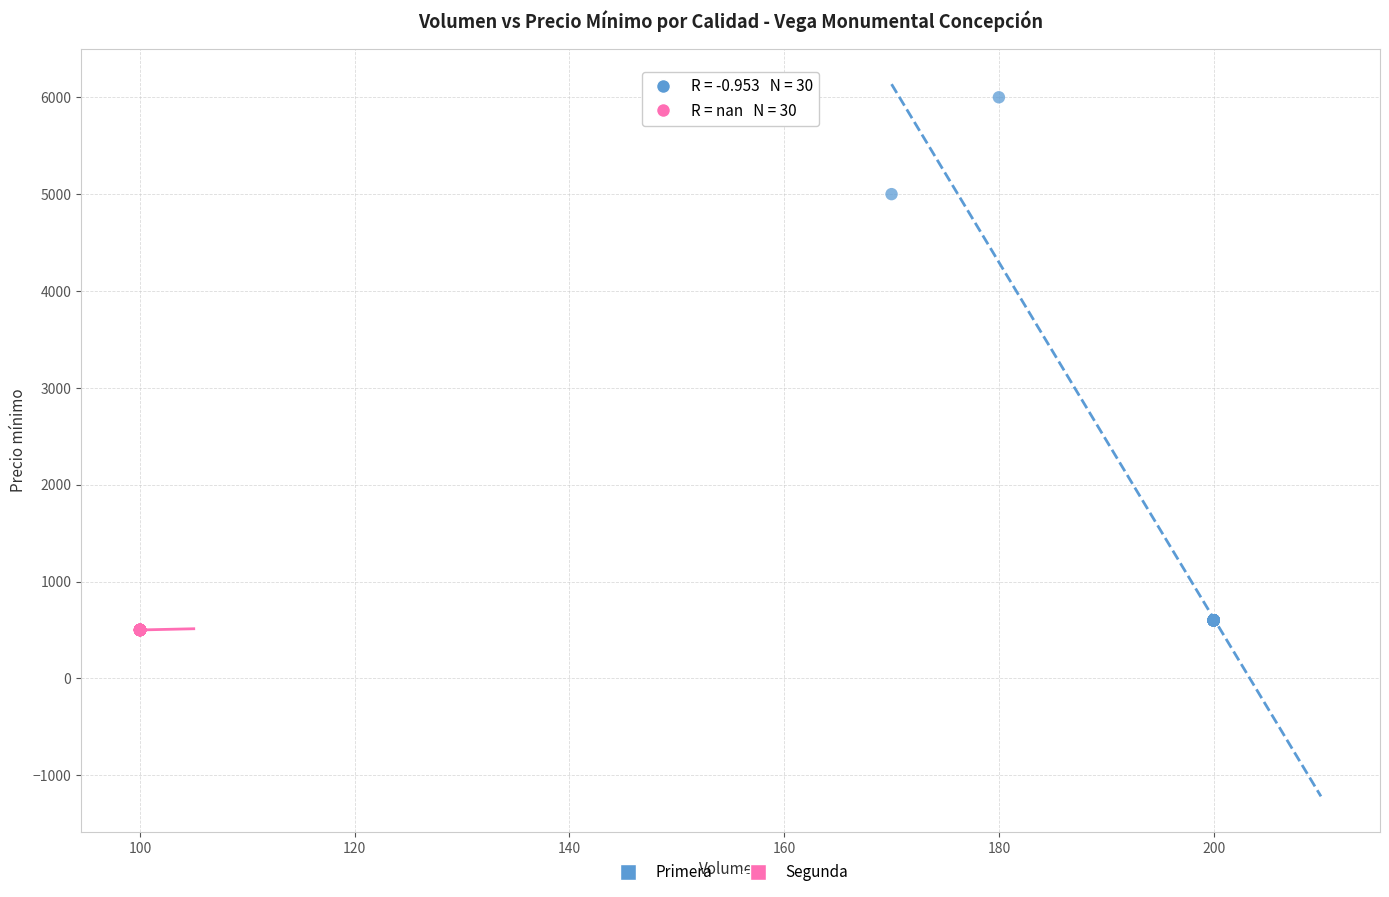

Which series contains the highest Y value?

Primera